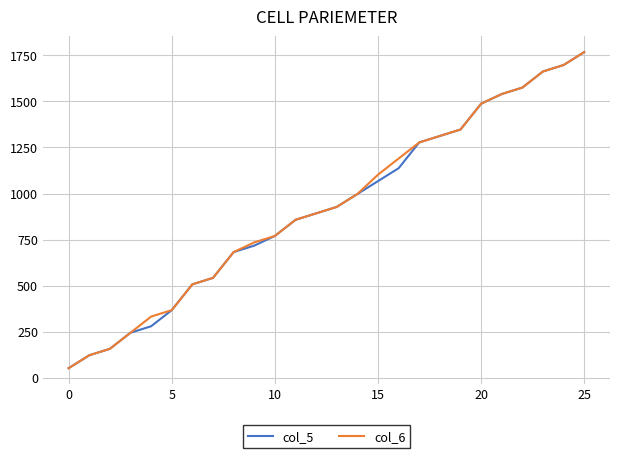

What is the lowest value of the col_6 series?

52.5